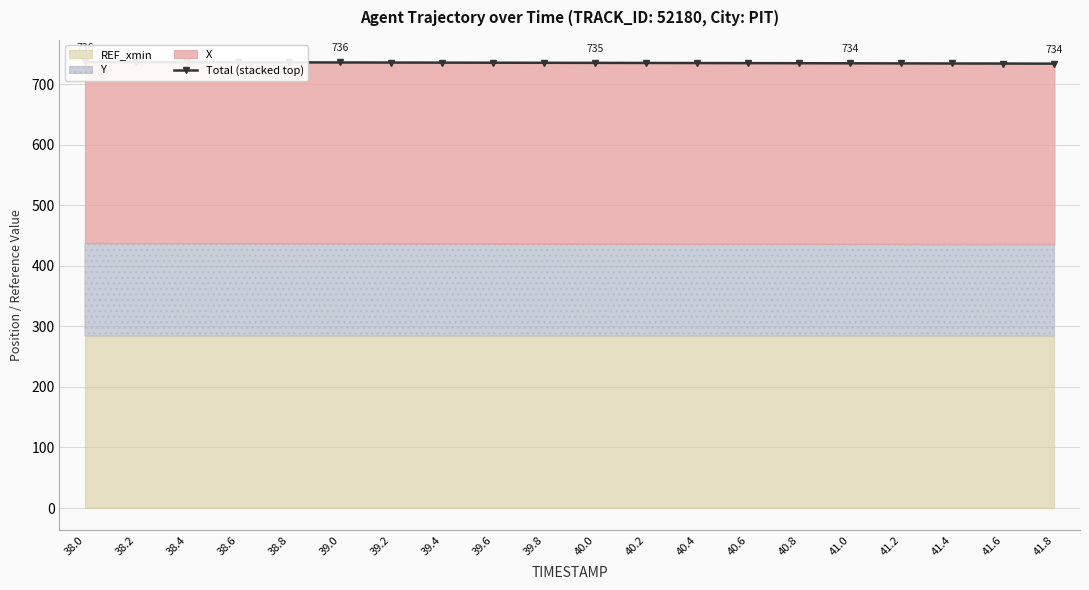

Reading left to right, transcribe all the data shown in this chart.

38.0=736.4	38.2=736.3	38.4=736.2	38.6=736.0	38.8=735.9	39.0=735.7	39.2=735.6	39.4=735.5	39.6=735.3	39.8=735.2	40.0=735.0	40.2=734.9	40.4=734.8	40.6=734.6	40.8=734.5	41.0=734.3	41.2=734.2	41.4=734.1	41.6=733.9	41.8=733.8